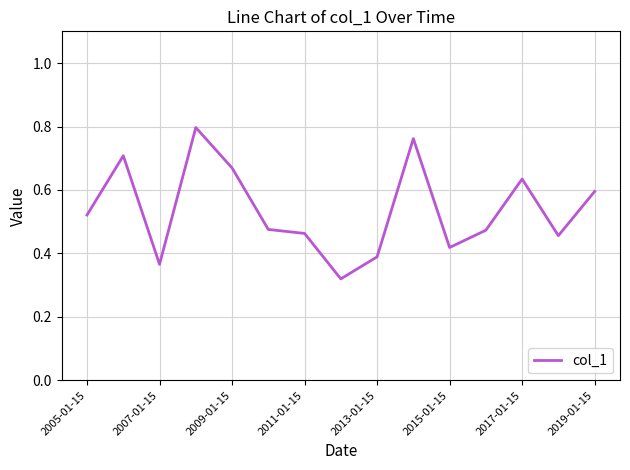

The chart shows a value of 0.9 at 2019-01-15. True or false?

False